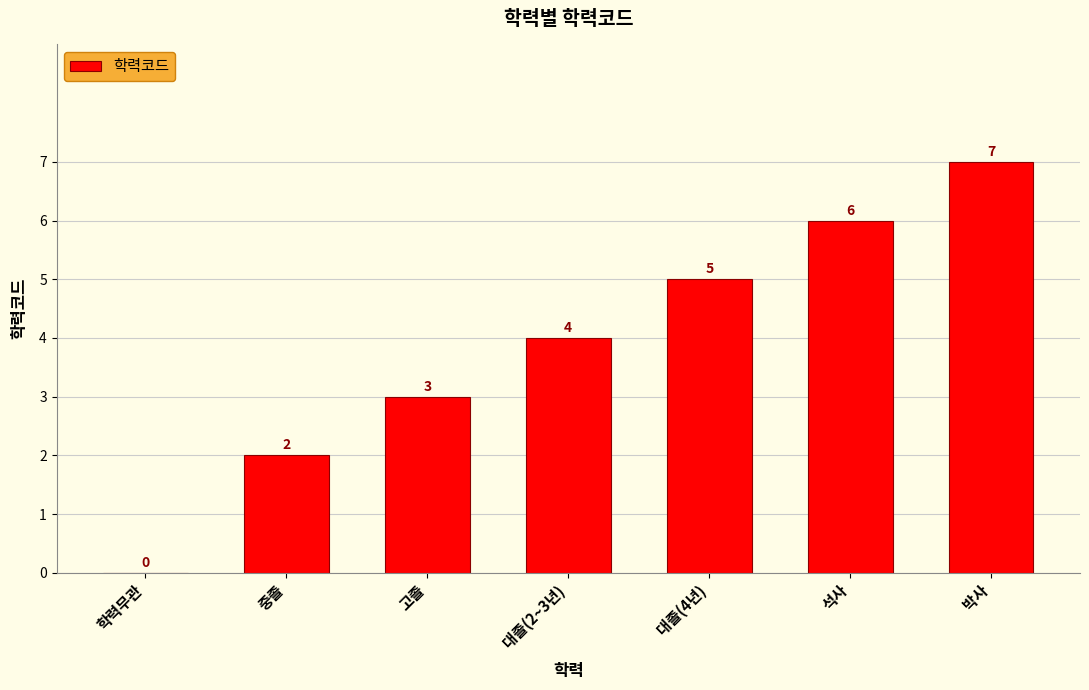

Approximately how many times larger is the value at 대졸(4년) compared to 석사?

0.8